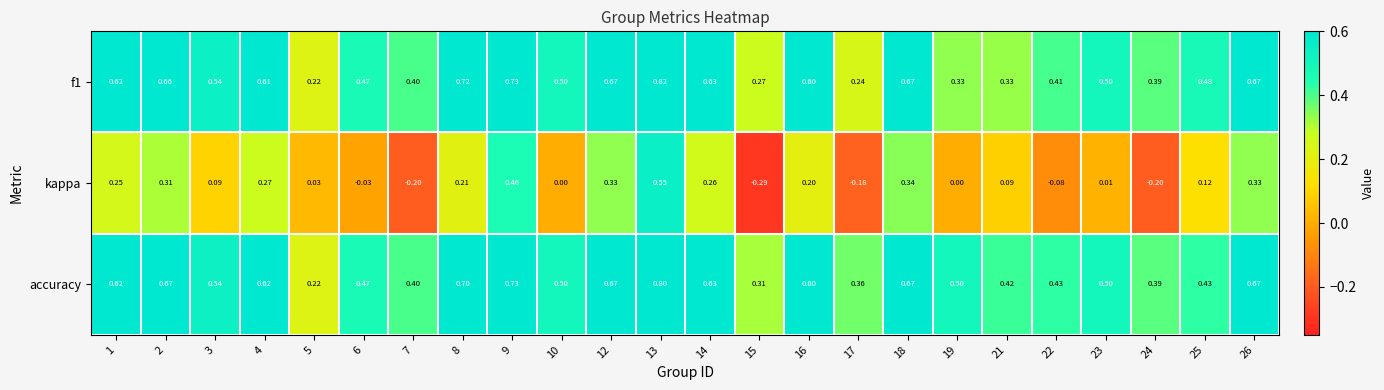

How many categories are shown in the chart?

24